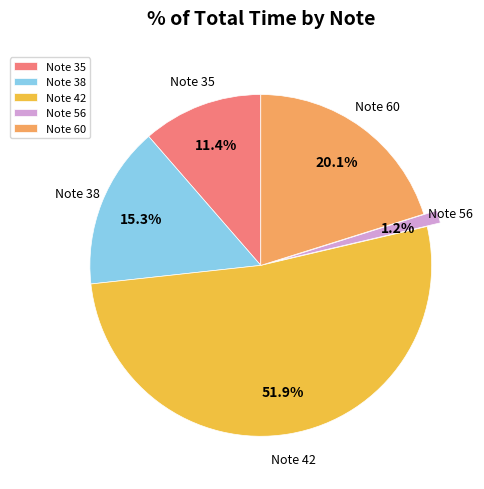

Rank the categories by value from lowest to highest.

Note 56, Note 35, Note 38, Note 60, Note 42